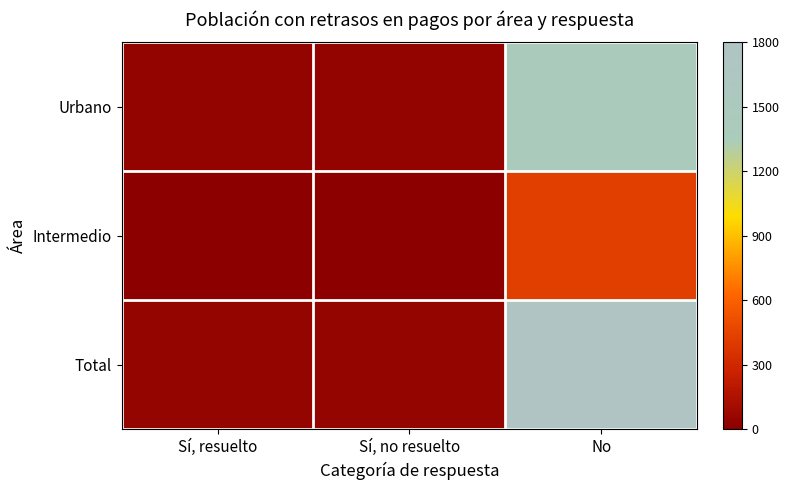

Which series has the widest spread of values?

Total